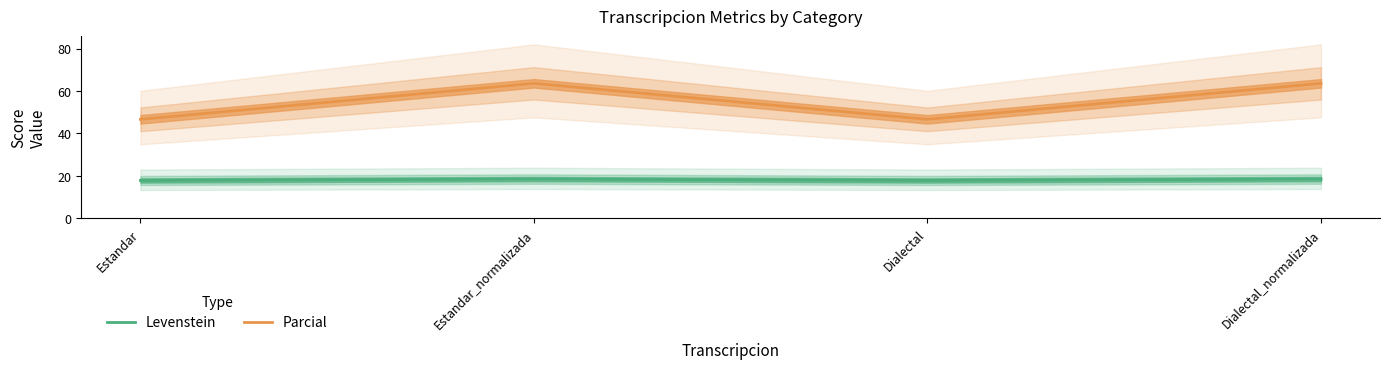

What is the lowest value of the Parcial series?

46.7